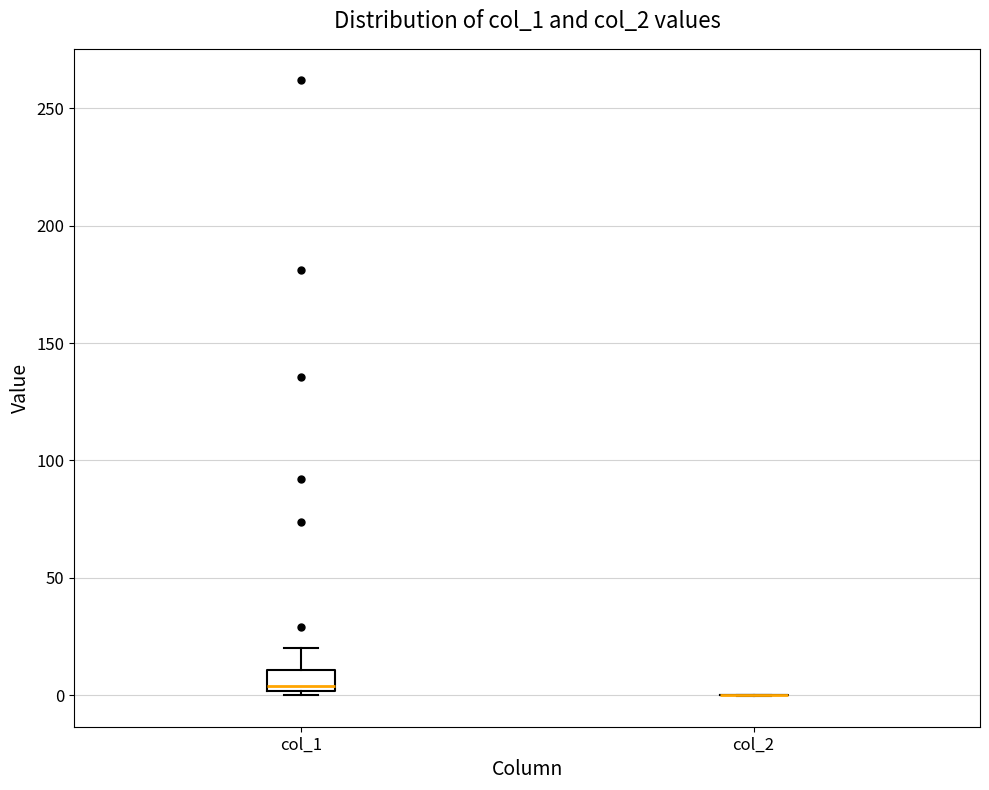

Reading left to right, read every box against the y-axis: the position of its median line, the range the box covers, and the ends of its whiskers. The values are not printed on the chart, so give them approximately, as read against the axis.

col_1: median 5, box 0 to 10, whiskers 0 (just below the box's lower edge) to 20
col_2: box collapsed to a line at 0, whiskers 0 to 0